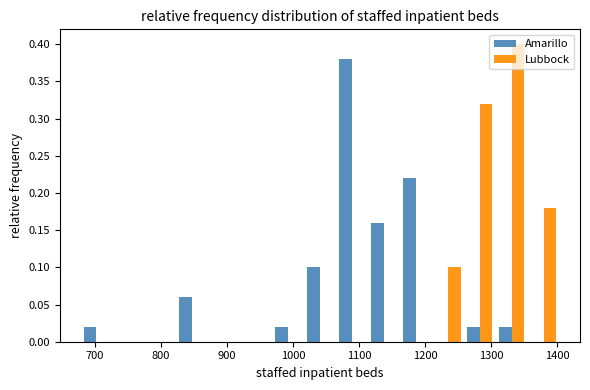

Reading left to right, list every range on the x-axis with the height of the bar of each series over it. Neither the bar edges nor the heights are printed on the chart, so give them approximately, as read against the axes.

680 to 730: Amarillo=0.02	Lubbock=0
730 to 770: Amarillo=0	Lubbock=0
770 to 820: Amarillo=0	Lubbock=0
820 to 870: Amarillo=0.06	Lubbock=0
870 to 920: Amarillo=0	Lubbock=0
920 to 970: Amarillo=0	Lubbock=0
970 to 1020: Amarillo=0.02	Lubbock=0
1020 to 1070: Amarillo=0.10	Lubbock=0
1070 to 1110: Amarillo=0.38	Lubbock=0
1110 to 1160: Amarillo=0.16	Lubbock=0
1160 to 1210: Amarillo=0.22	Lubbock=0
1210 to 1260: Amarillo=0	Lubbock=0.10
1260 to 1310: Amarillo=0.02	Lubbock=0.32
1310 to 1360: Amarillo=0.02	Lubbock=0.40
1360 to 1400: Amarillo=0	Lubbock=0.18